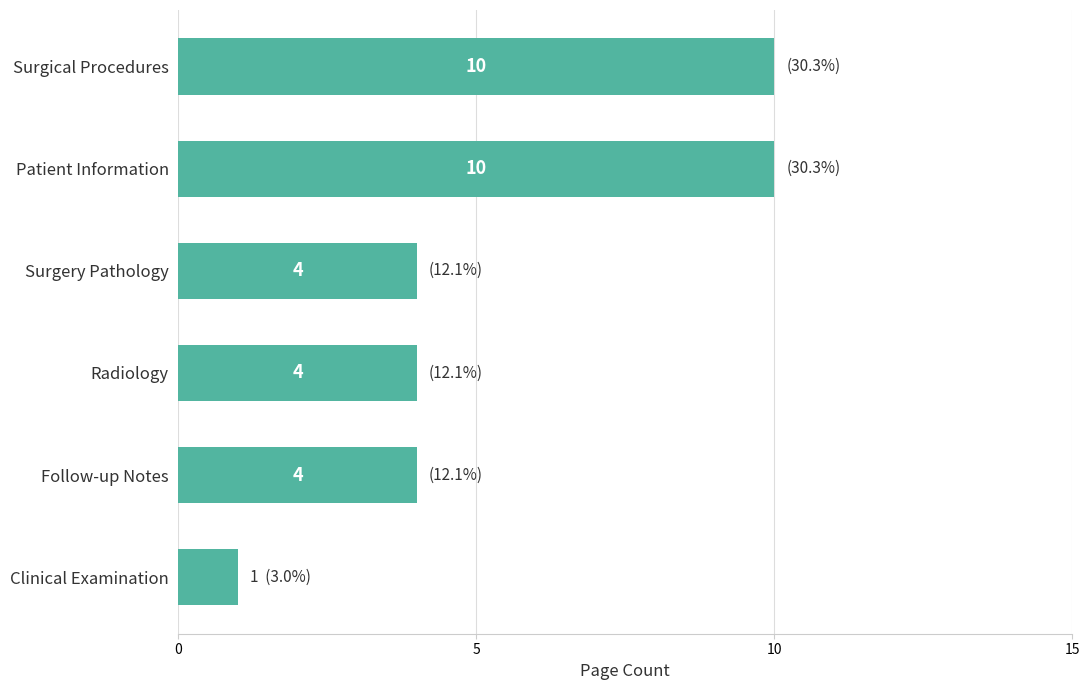

Are the bars horizontal?

Yes